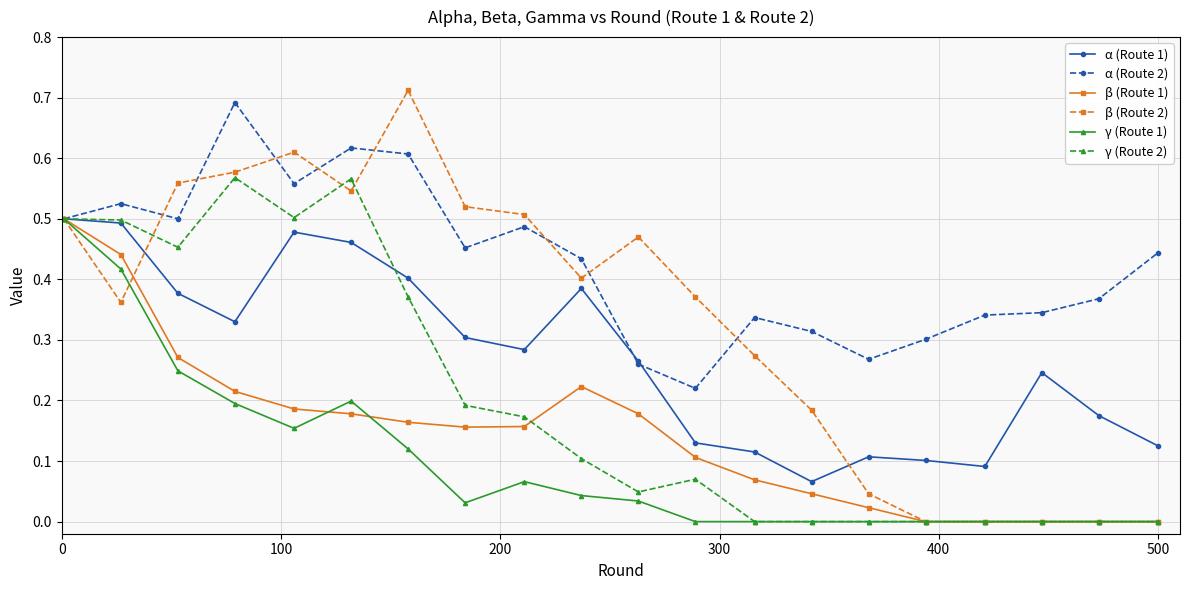

Which series has the largest range (max minus min)?

β (Route 2)